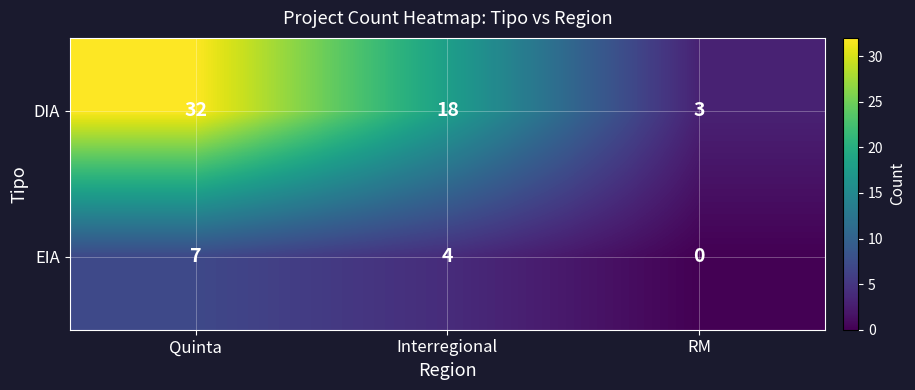

Reading left to right, transcribe all the data shown in this chart.

DIA: 32	18	3
EIA: 7	4	0